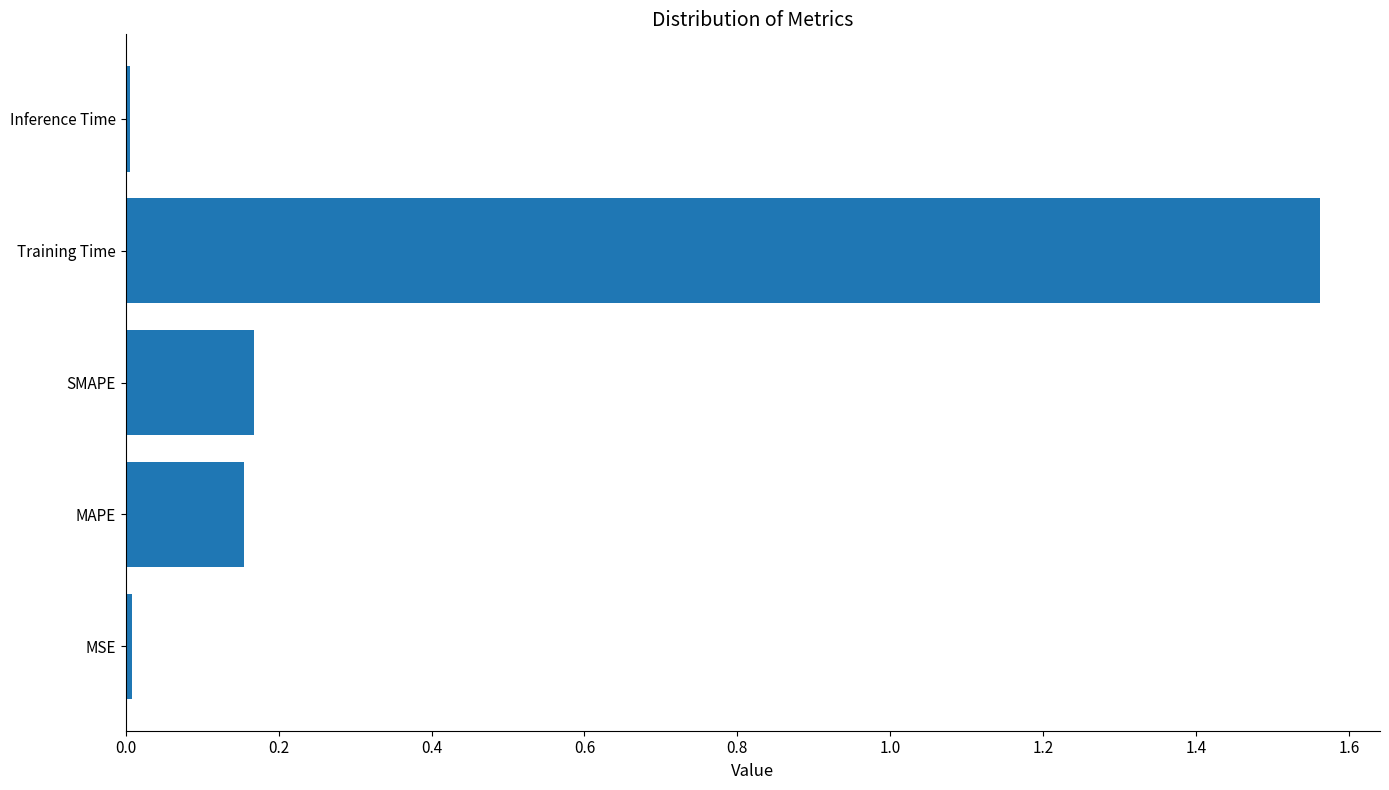

The value at MAPE is 0.3. True or false?

False